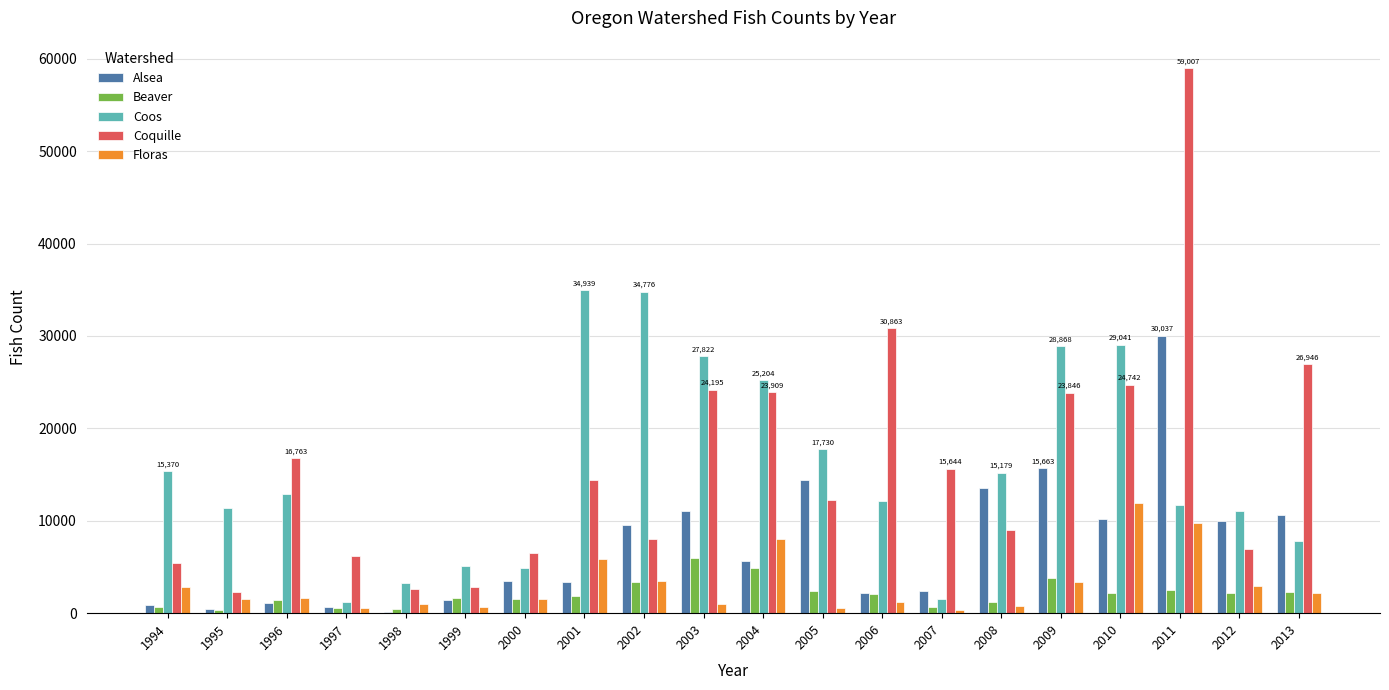

What is the highest value of the Coquille series?

59007